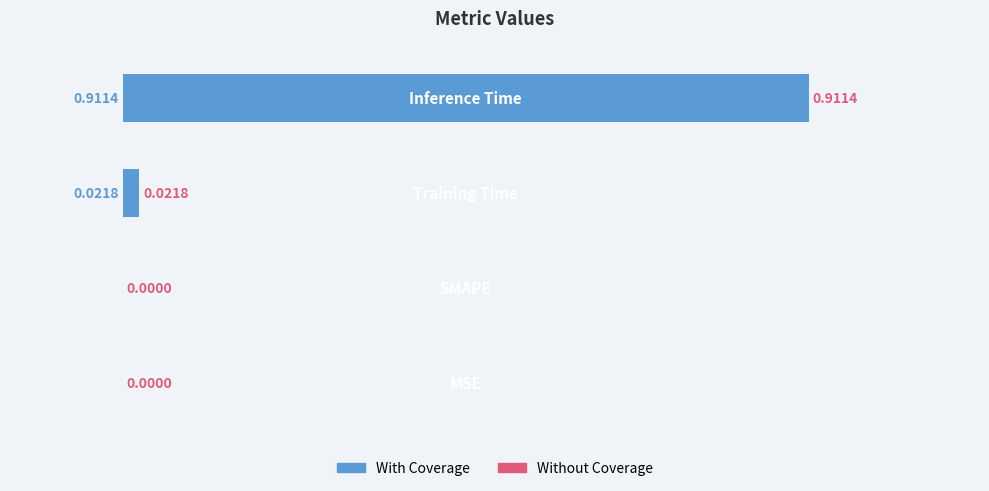

Are the bars horizontal?

Yes